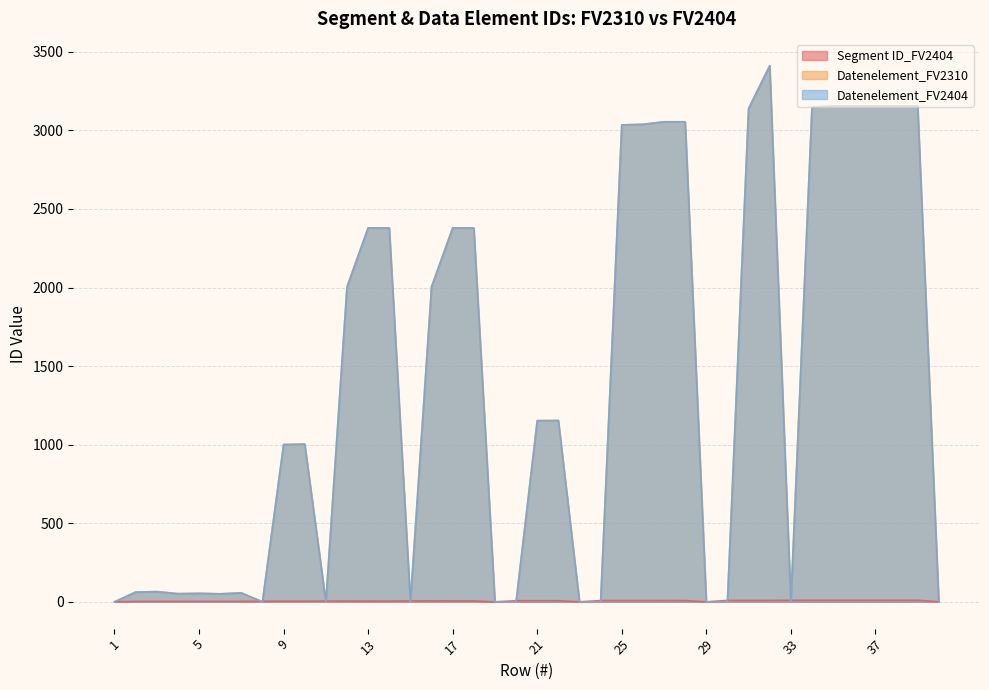

At which label does Datenelement_FV2310 reach its minimum?

1